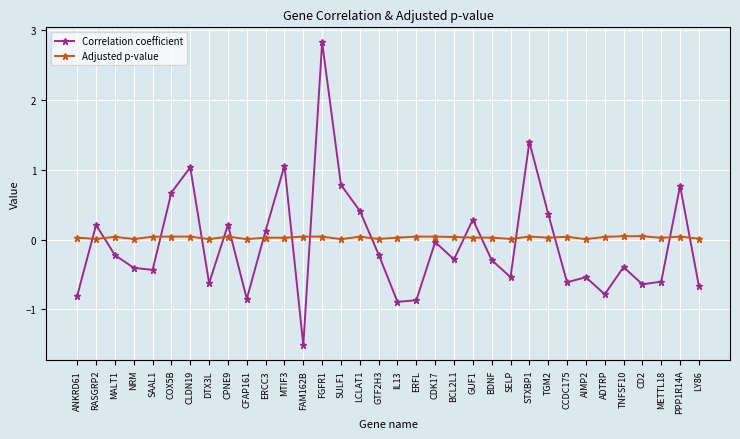

At TGM2, list the series in order from largest to smallest.

Correlation coefficient, Adjusted p-value